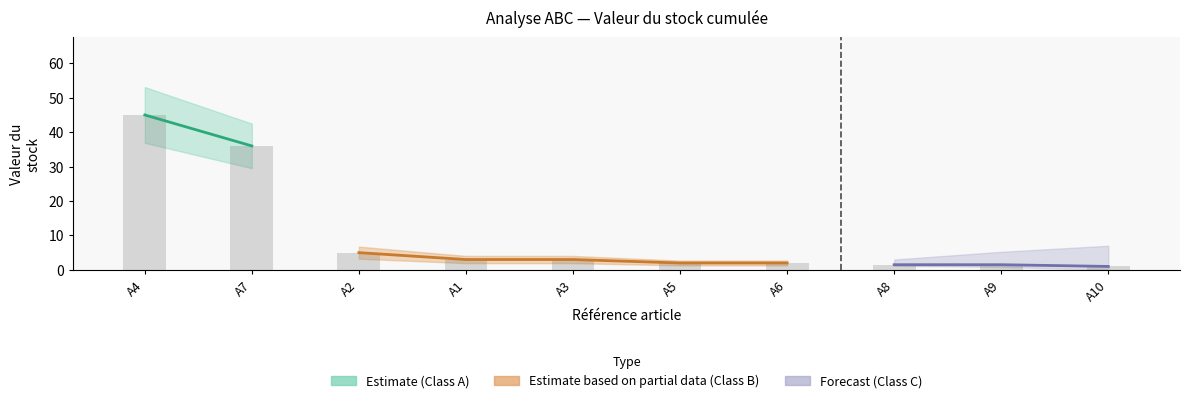

Rank the categories by value from highest to lowest.

A4, A7, A2, A1, A3, A5, A6, A8, A9, A10